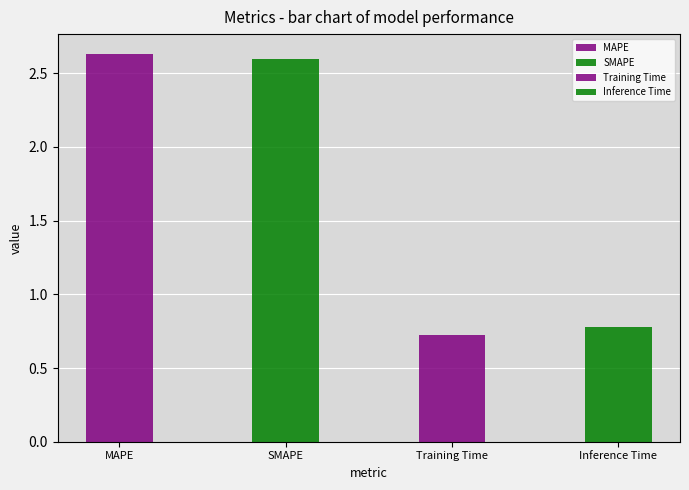

Which category has the highest value across all series?

MAPE